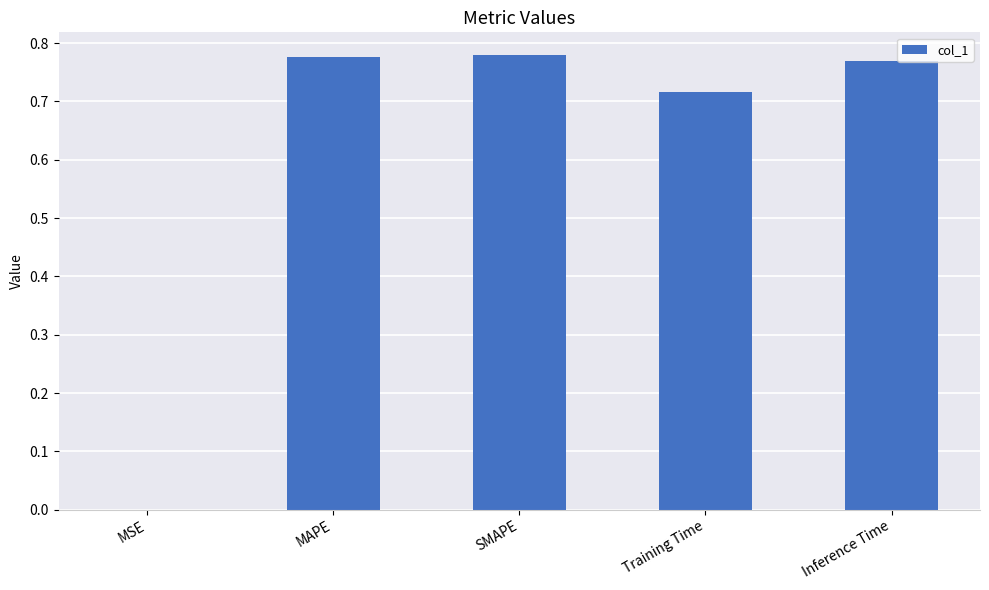

True or false: the data shows 0.0 at MSE.

True